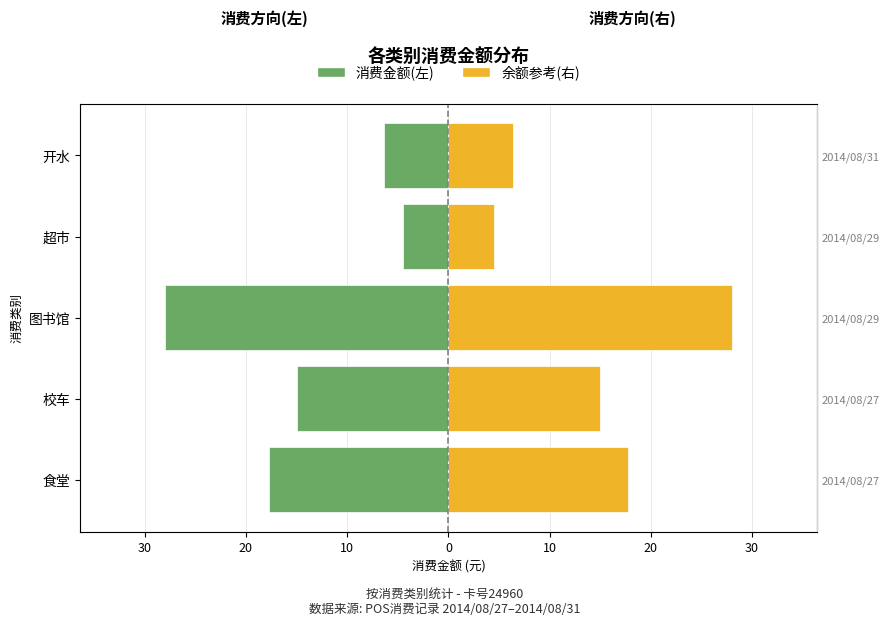

Reading right to left, list all the values displayed in this chart.

消费金额(左): -6.3	-4.5	-28.0	-15.0	-17.8
余额参考(右): 6.3	4.5	28.0	15.0	17.8